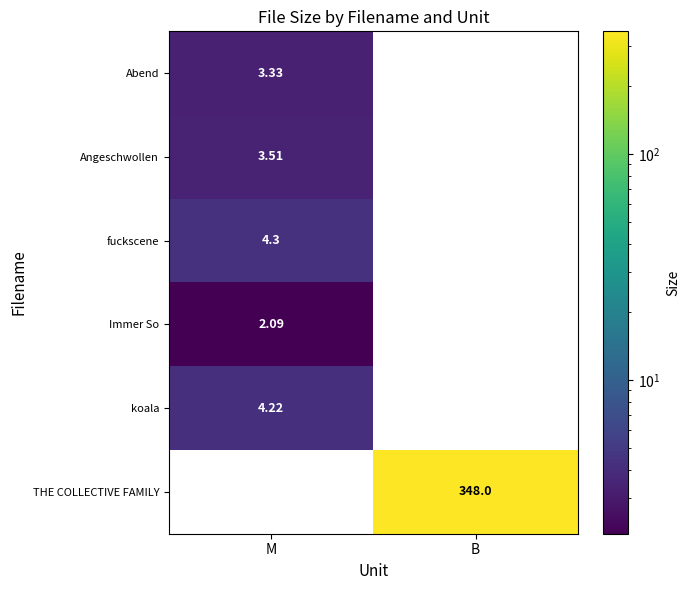

Is the value of koala at M greater than the value of fuckscene at M?

No